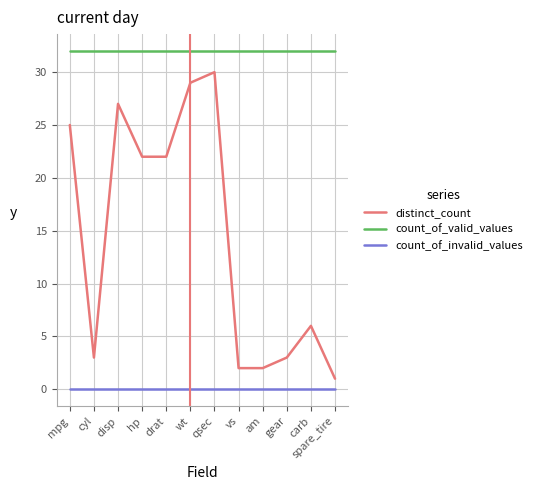

Which series has the largest total across all categories?

count_of_valid_values